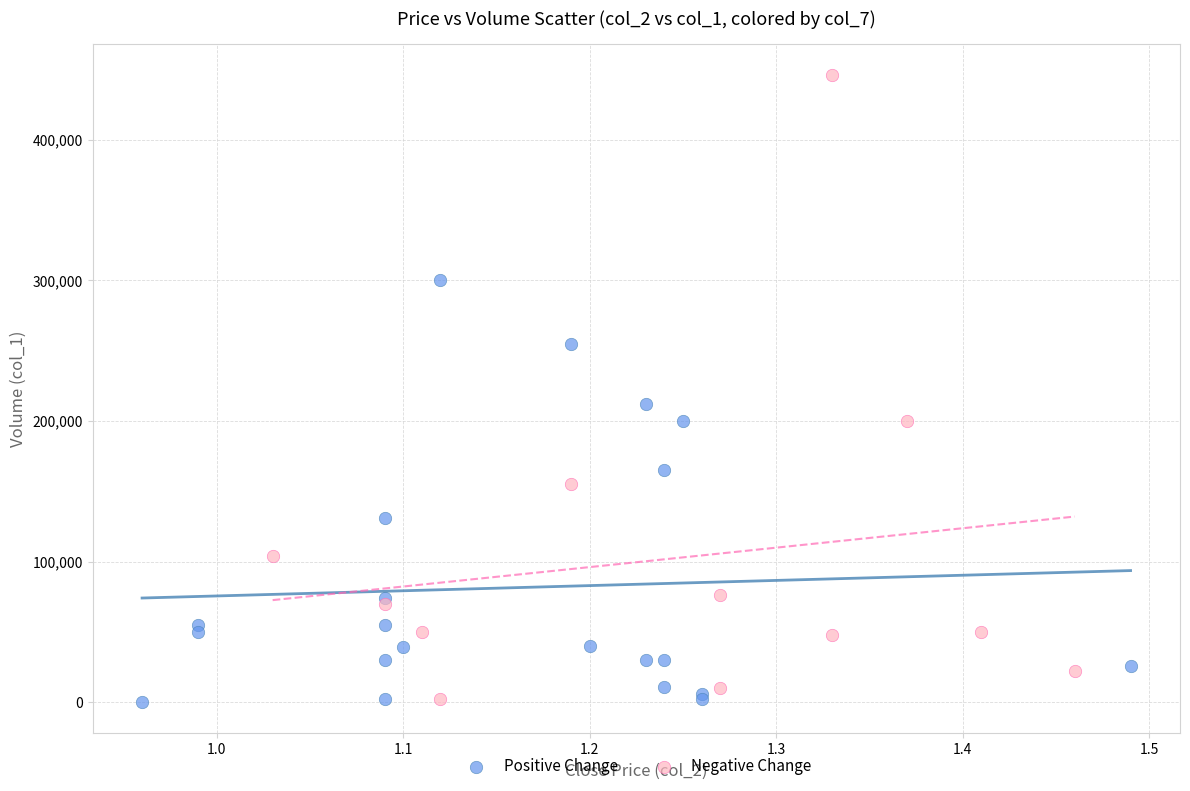

What are all the series names shown in the legend?

Positive Change, Negative Change